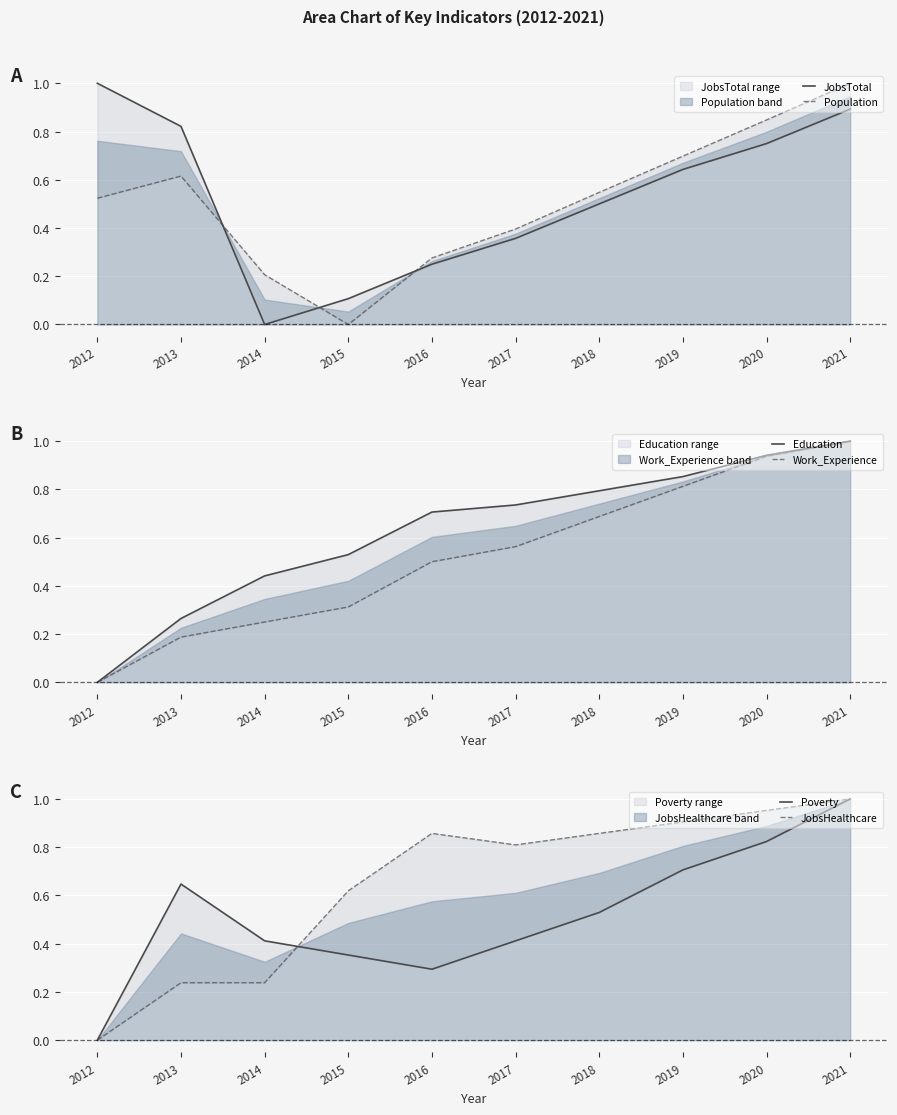

How many positive values does the Population series have?

9